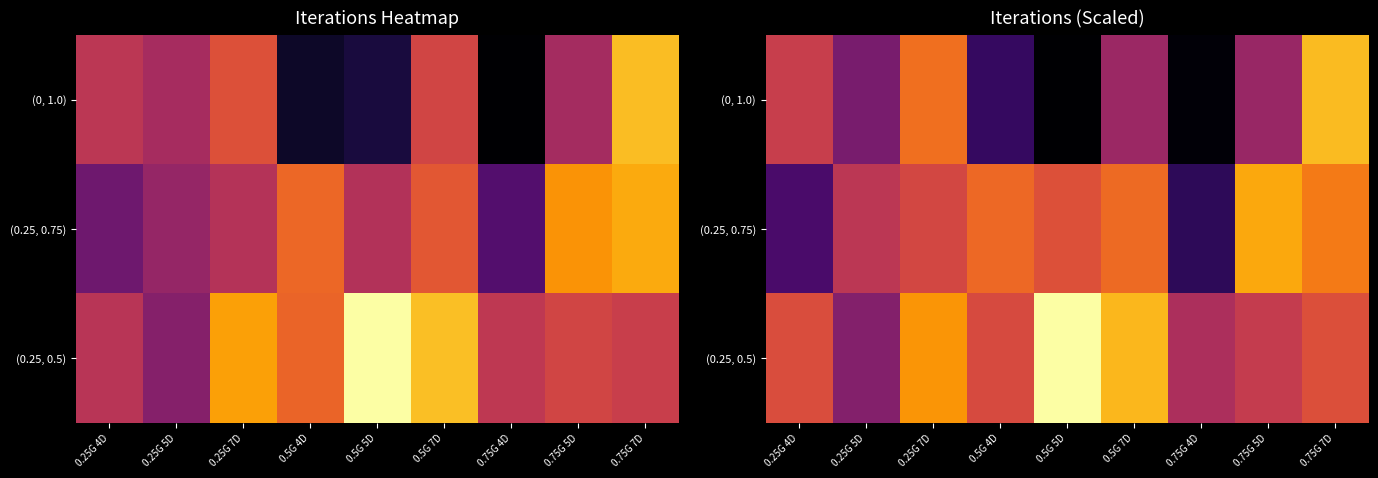

What is the total value across all series at 0.5G 5D?

2749.2